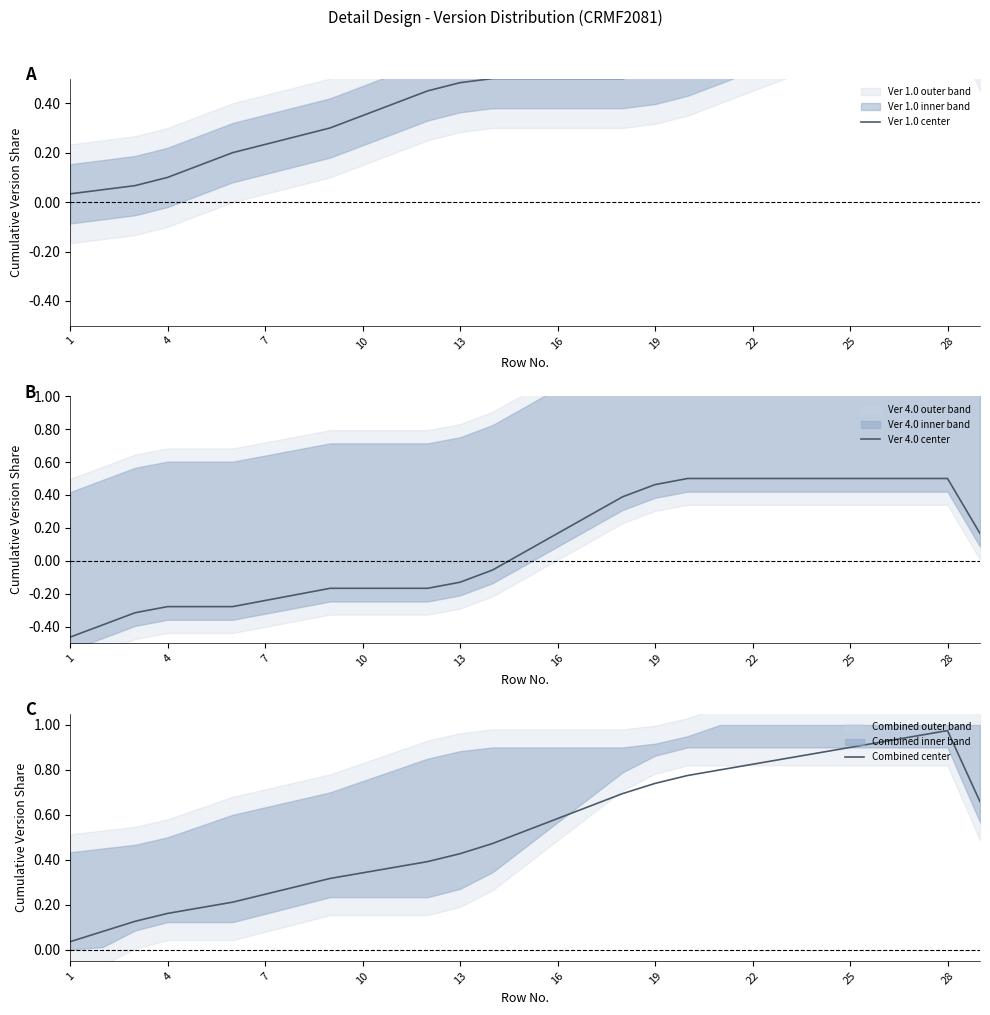

Between 13 and 11, which series saw the biggest shift?

Ver 1.0 center